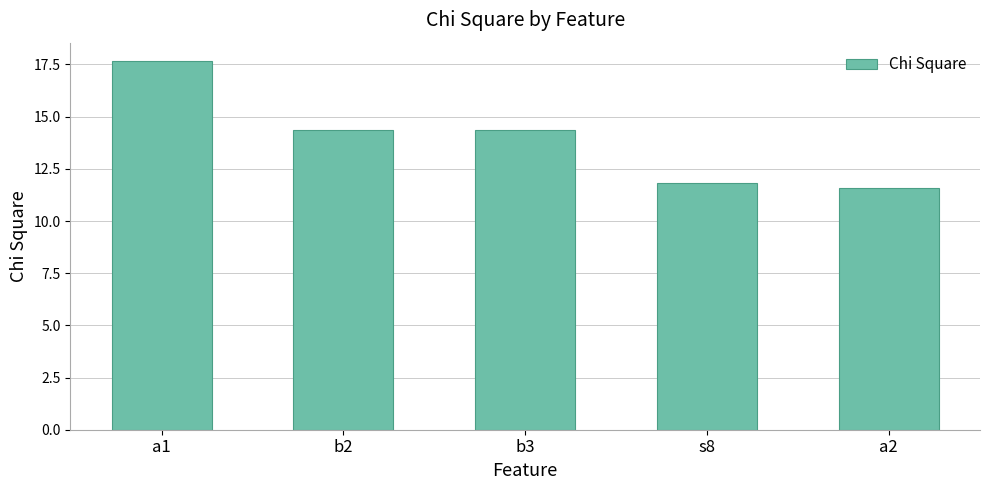

What is the sum of the values at a2 and s8?

23.4